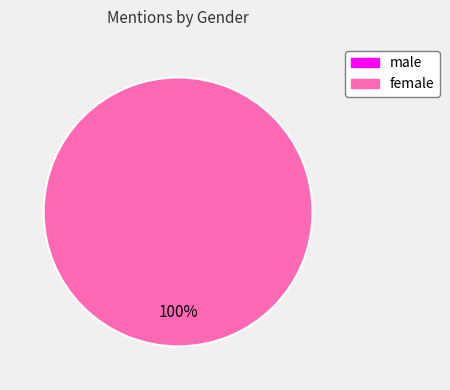

How many slices are in this pie chart?

2